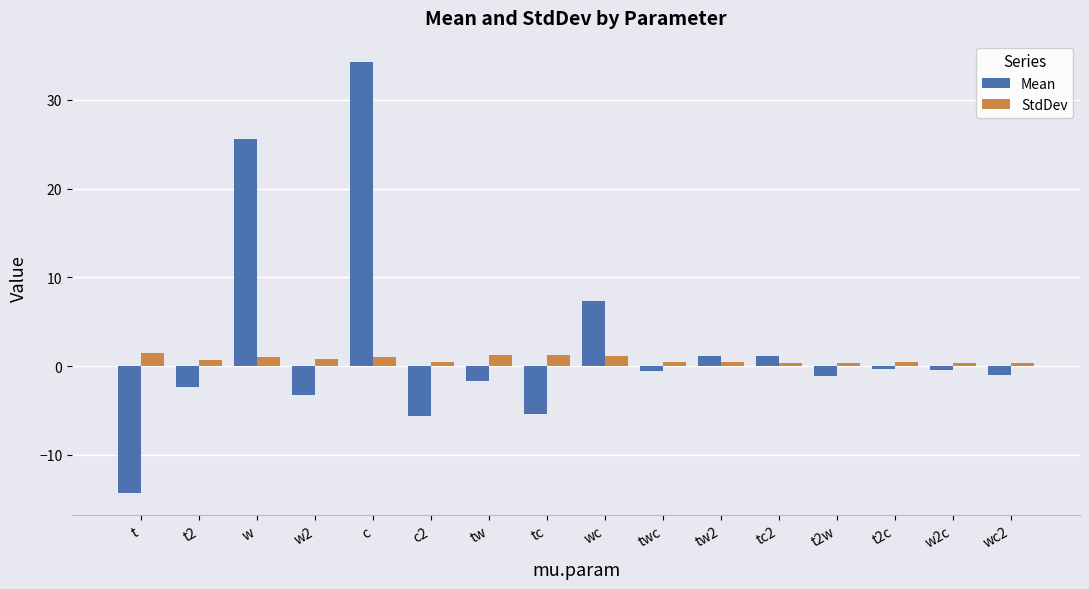

Which series has the largest range (max minus min)?

Mean